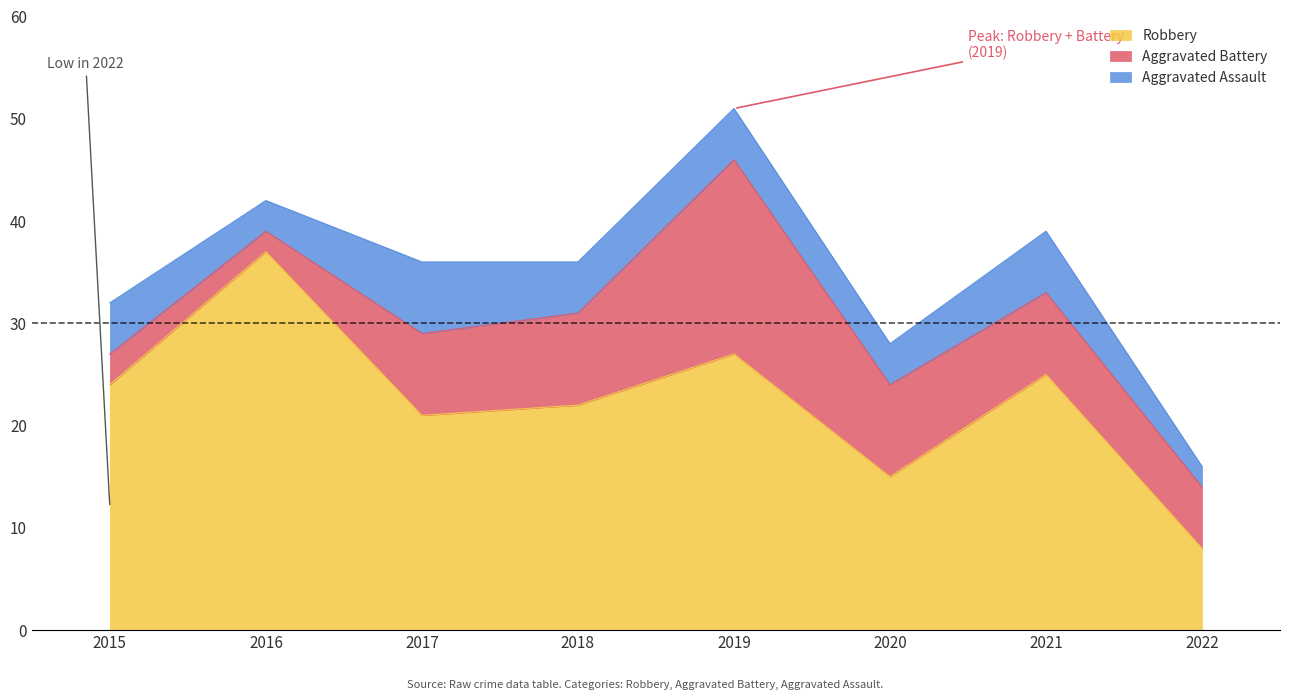

How many lines are shown in the chart?

3